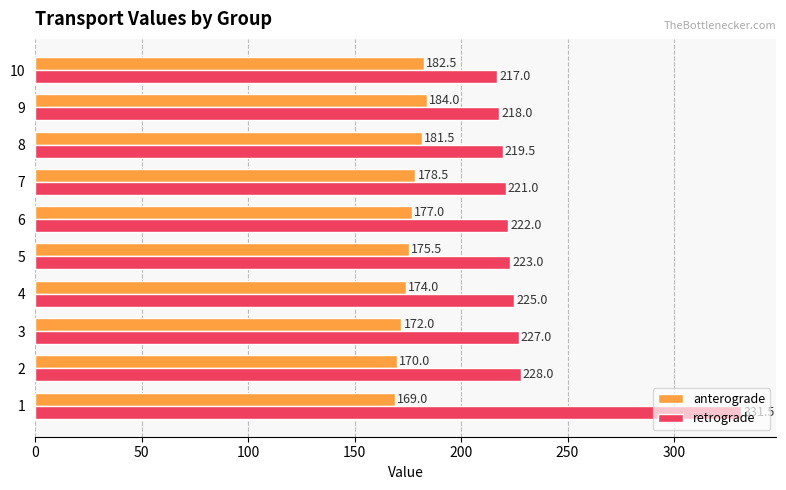

What is the difference between the maximum and minimum values in the anterograde series?

15.0